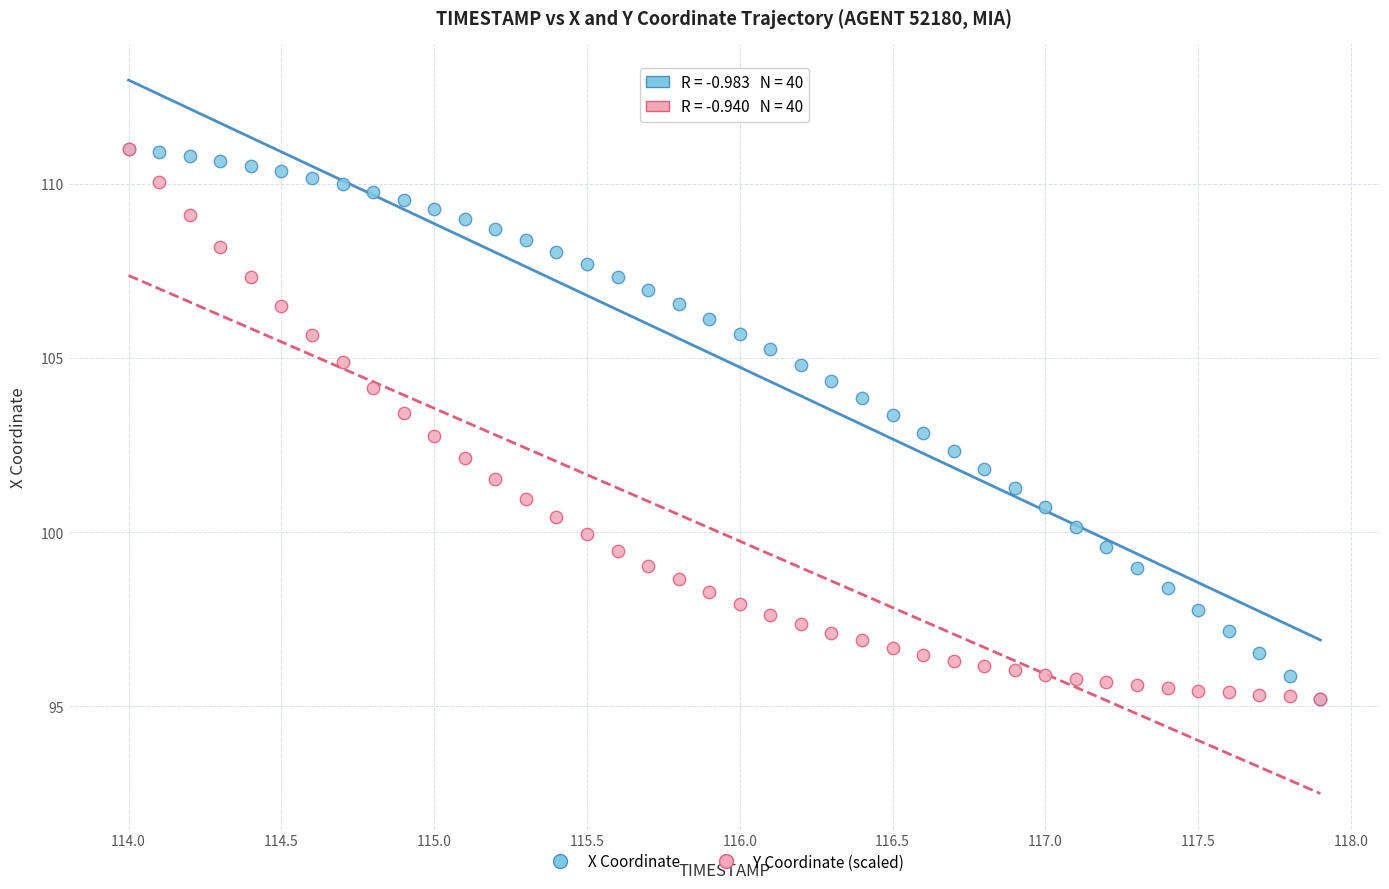

What are all the series names shown in the legend?

X Coordinate, Y Coordinate (scaled)